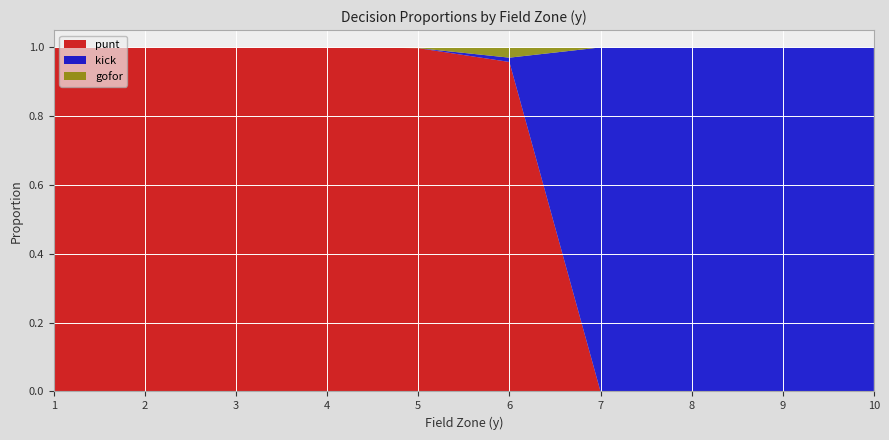

Reading right to left, extract all data points from this chart.

punt: 10=0.0	9=0.0	8=0.0	7=0.0	6=1.0	5=1.0	4=1.0	3=1.0	2=1.0	1=1.0
kick: 10=1.0	9=1.0	8=1.0	7=1.0	6=0.0	5=0.0	4=0.0	3=0.0	2=0.0	1=0.0
gofor: 10=0.0	9=0.0	8=0.0	7=0.0	6=0.0	5=0.0	4=0.0	3=0.0	2=0.0	1=0.0